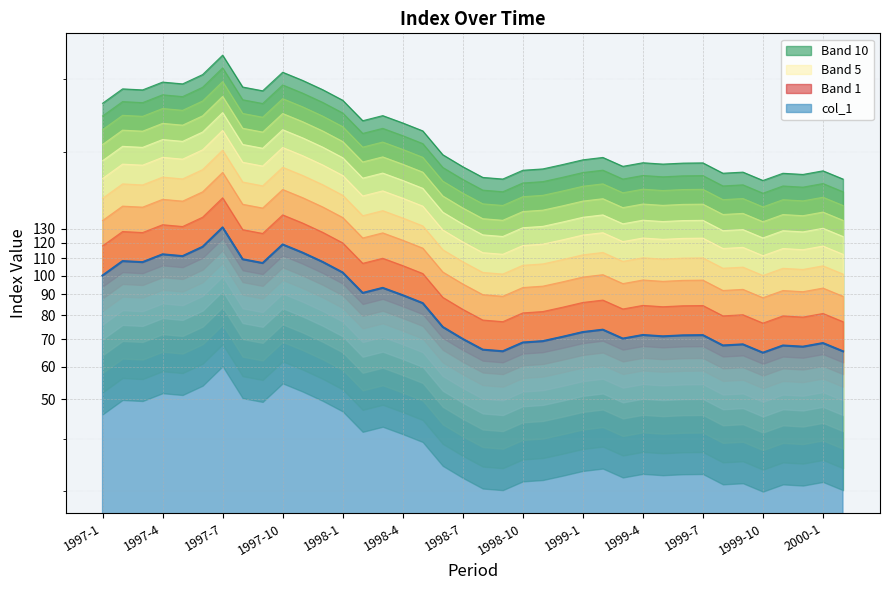

Rank the categories by value from lowest to highest.

1999-10, 2000-2, 1998-9, 1998-8, 1999-12, 1999-11, 1999-8, 1999-9, 2000-1, 1998-10, 1998-11, 1998-7, 1999-3, 1998-12, 1999-5, 1999-6, 1999-7, 1999-4, 1999-1, 1999-2, 1998-6, 1998-5, 1998-4, 1998-2, 1998-3, 1997-1, 1998-1, 1997-9, 1997-3, 1997-12, 1997-2, 1997-8, 1997-5, 1997-4, 1997-11, 1997-6, 1997-10, 1997-7